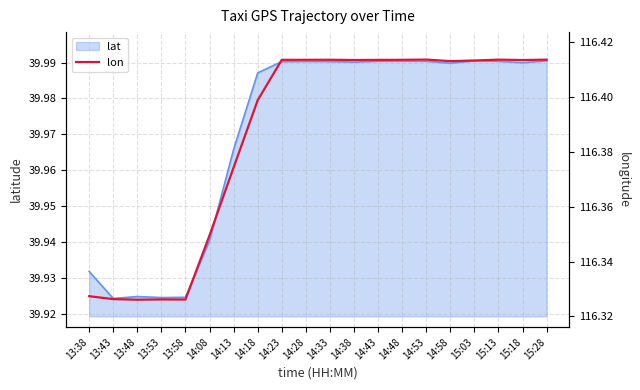

At which category does the data reach its first local valley?

13:48